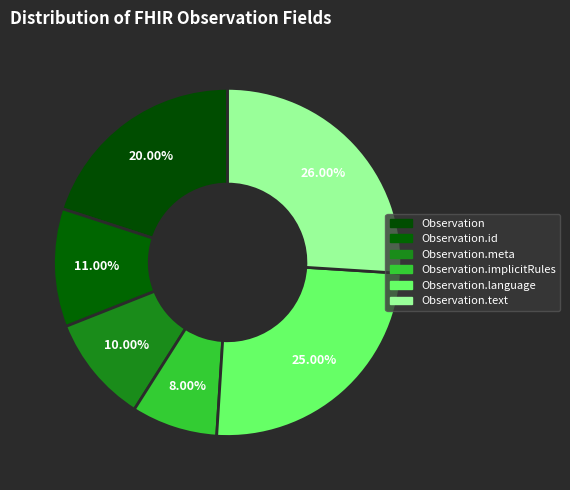

How many slices are in this pie chart?

6